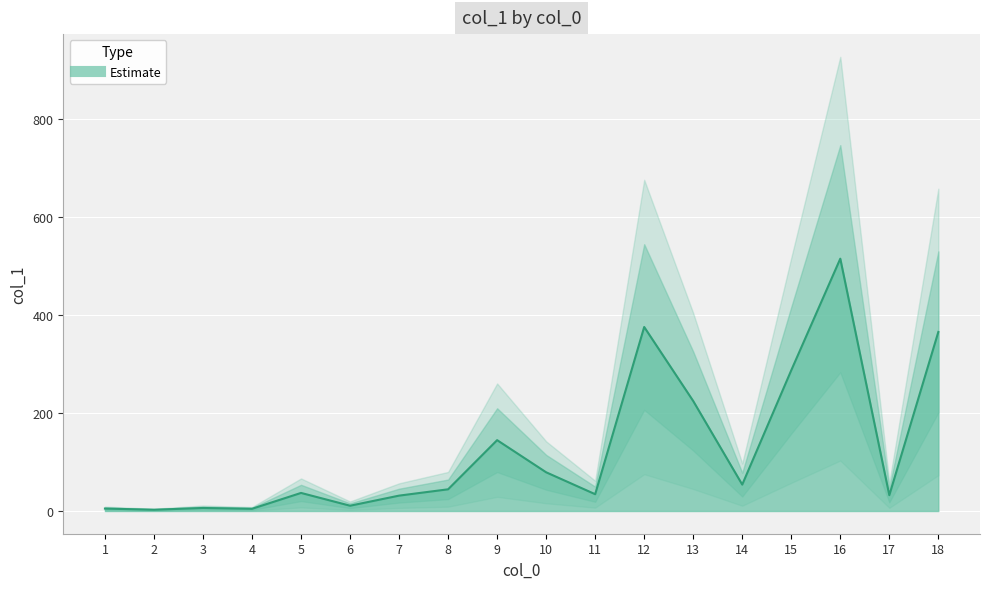

What is the average value?

125.2